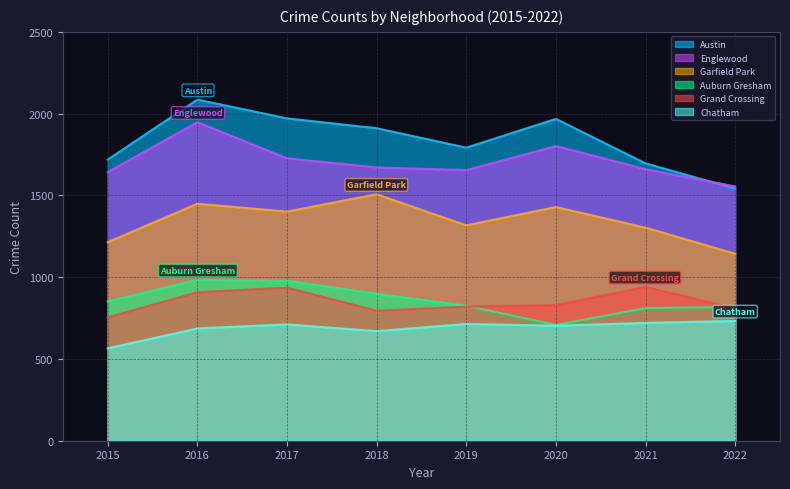

Which category has the lowest value in the Auburn Gresham series?

2020